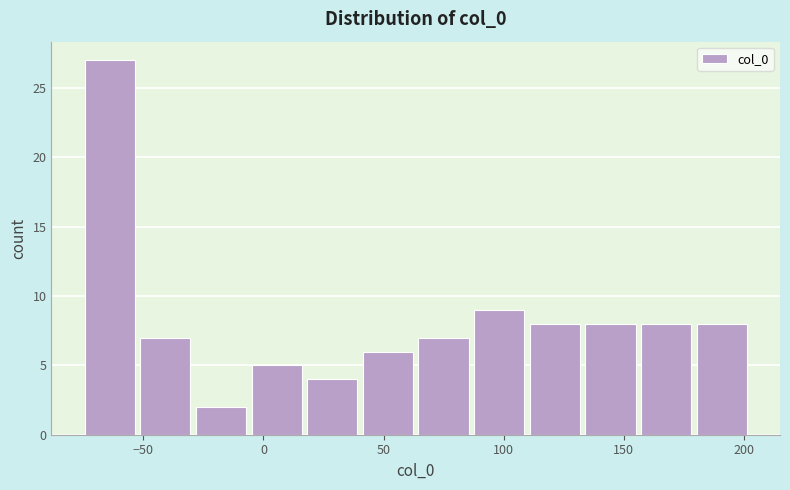

Reading left to right, transcribe this chart: for each bar, give the range it covers on the x-axis and its height. Neither the bar edges nor the heights are printed on the chart, so give them approximately, as read against the axes.

-75 to -50: 27
-50 to -30: 7
-30 to -5: 2
-5 to 20: 5
20 to 40: 4
40 to 65: 6
65 to 90: 7
90 to 110: 9
110 to 135: 8
135 to 155: 8
155 to 180: 8
180 to 205: 8